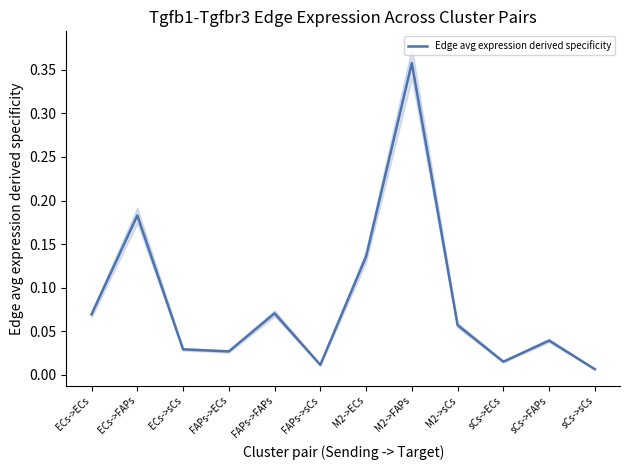

What is the value of the 8th point from the left?

0.4